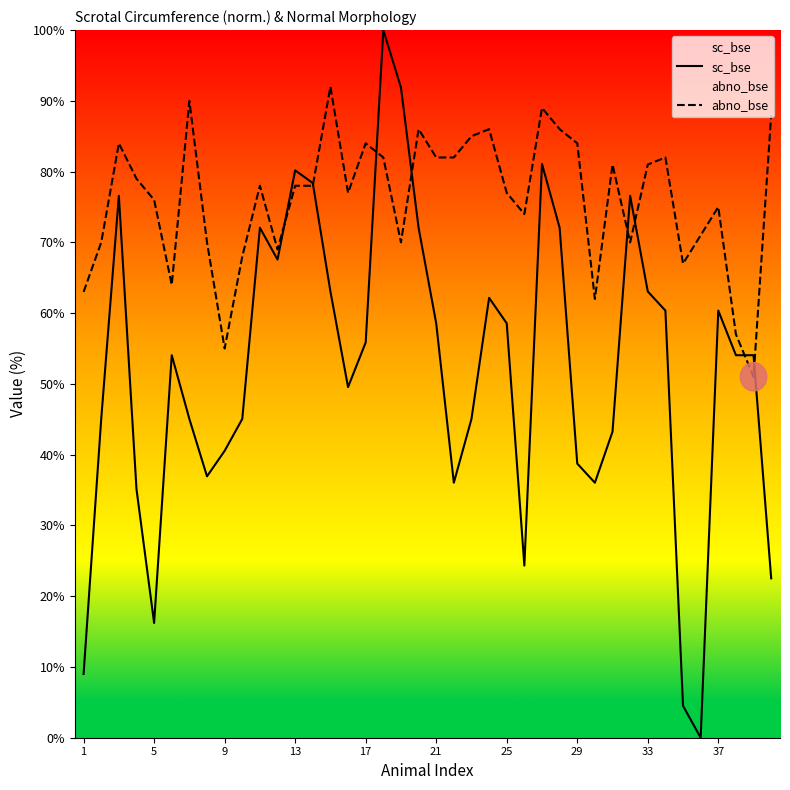

Is it true that sc_bse equals 60.4 at 37?

True